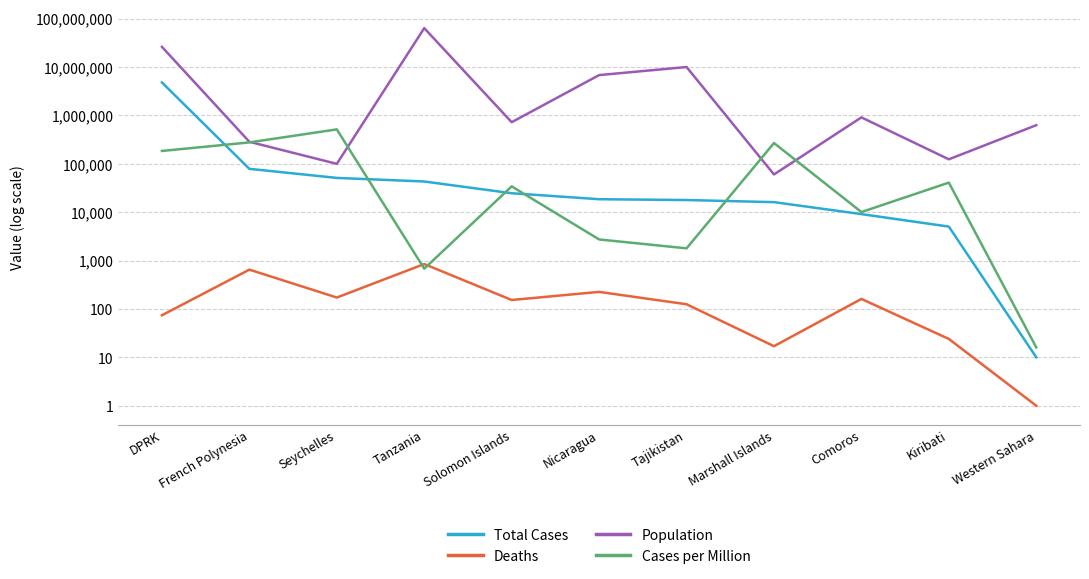

At which label does Population first exceed 721159?

DPRK